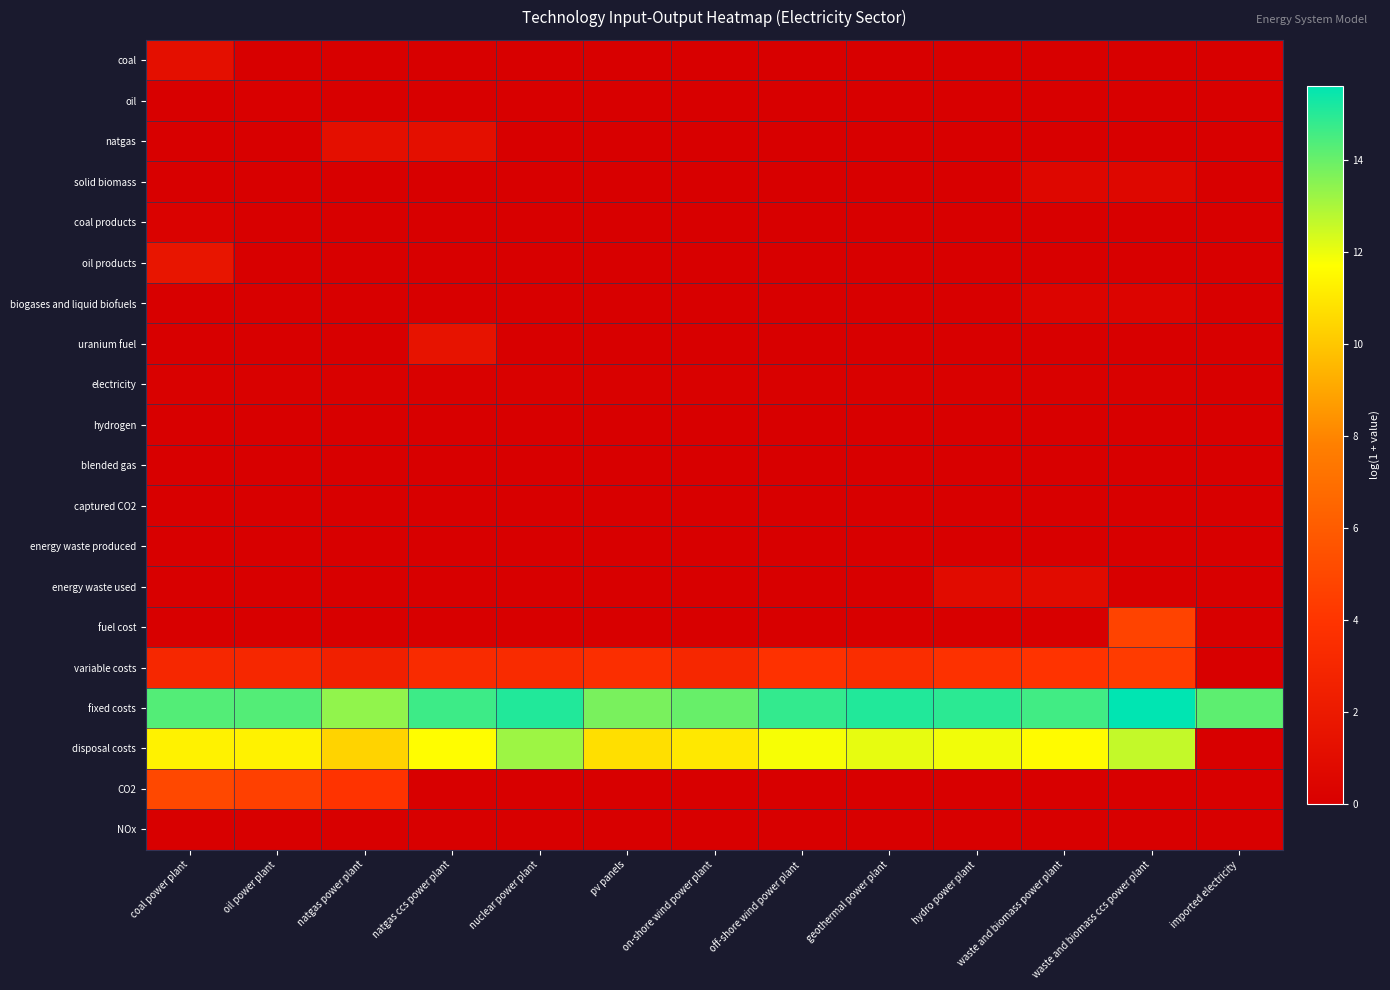

What is the spread (max minus min) of values at pv panels?

13.7